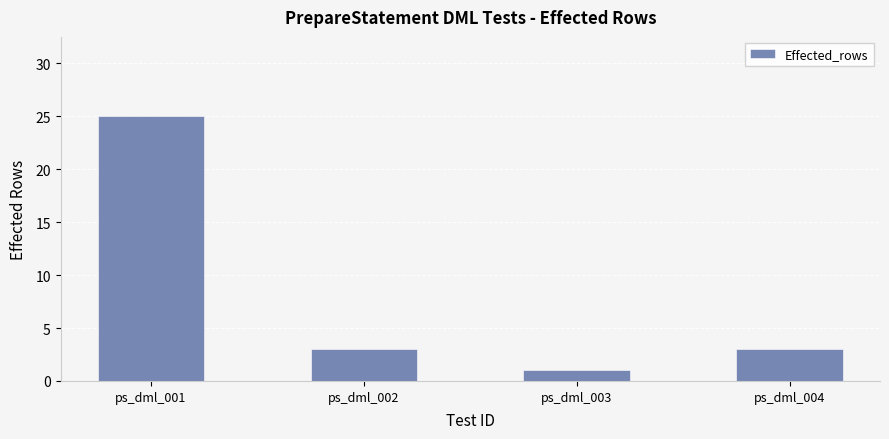

Between ps_dml_002 and ps_dml_001, which is larger?

ps_dml_001